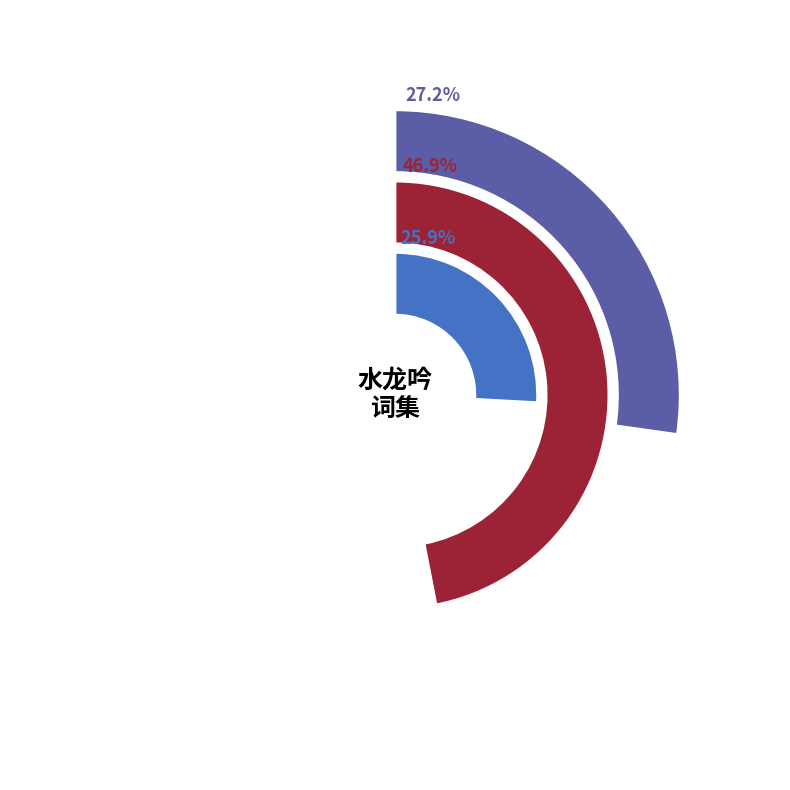

The 水龙吟·从商帅国器猎同裕之赋 slice represents 27% of the pie. True or false?

True